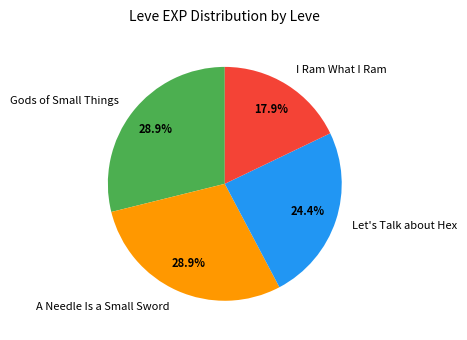

How many slices are in this pie chart?

4